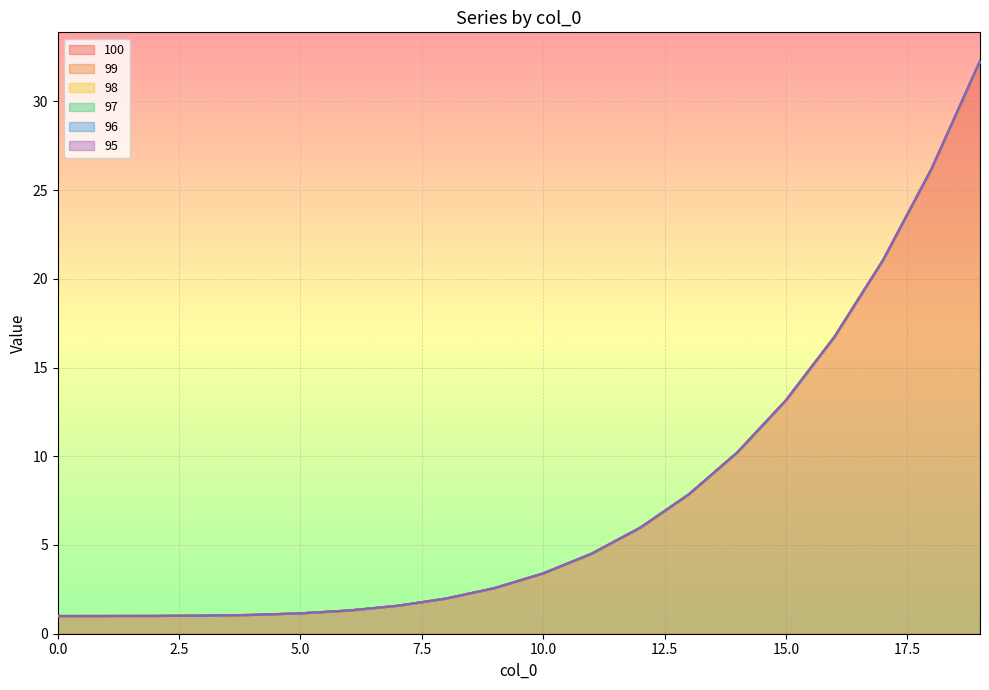

What is the greatest value displayed?

32.3